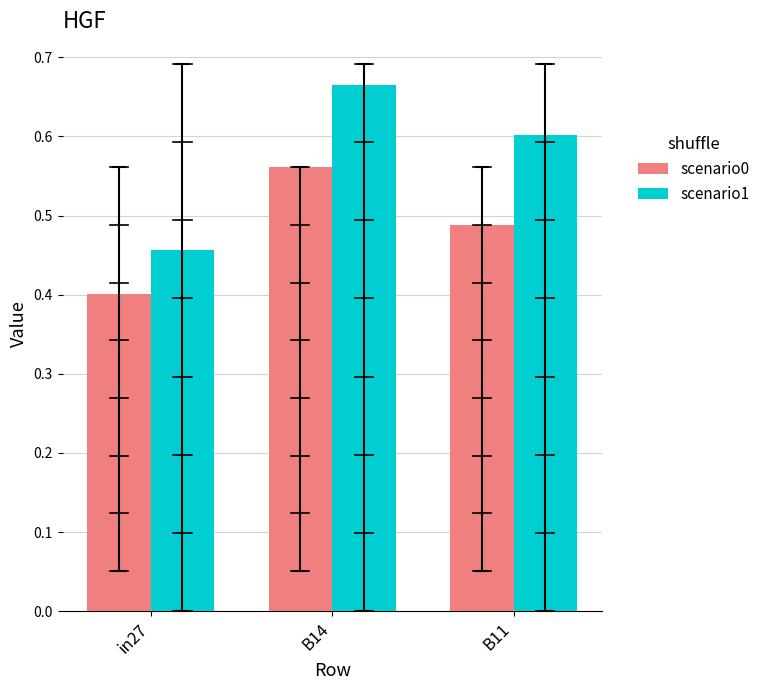

Reading right to left, what are all the values shown in this chart?

scenario0: 0.5	0.6	0.4
scenario1: 0.6	0.7	0.5